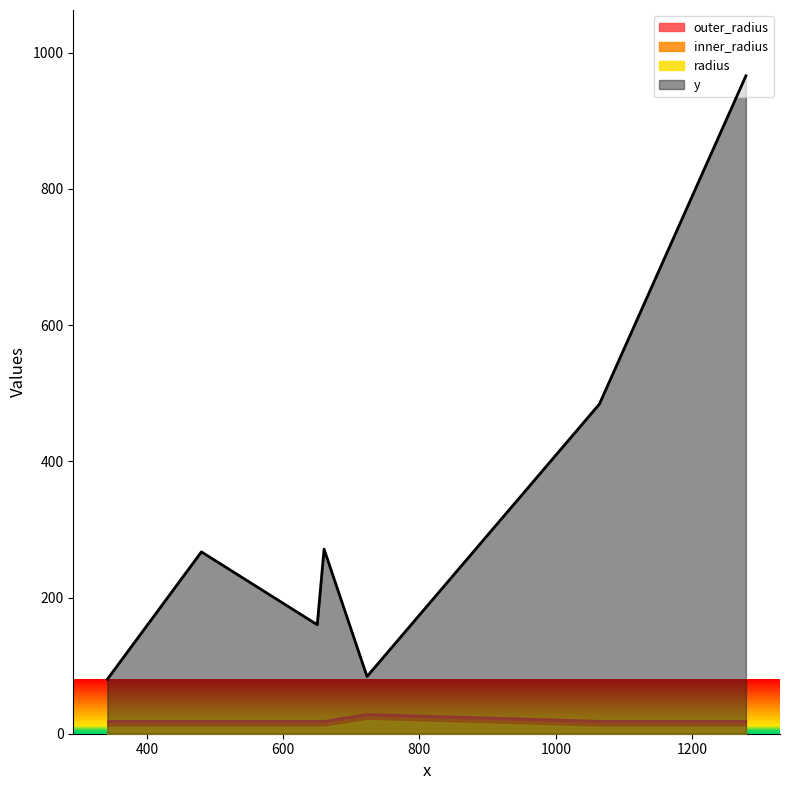

What are all the series names shown in the legend?

outer_radius, inner_radius, radius, y